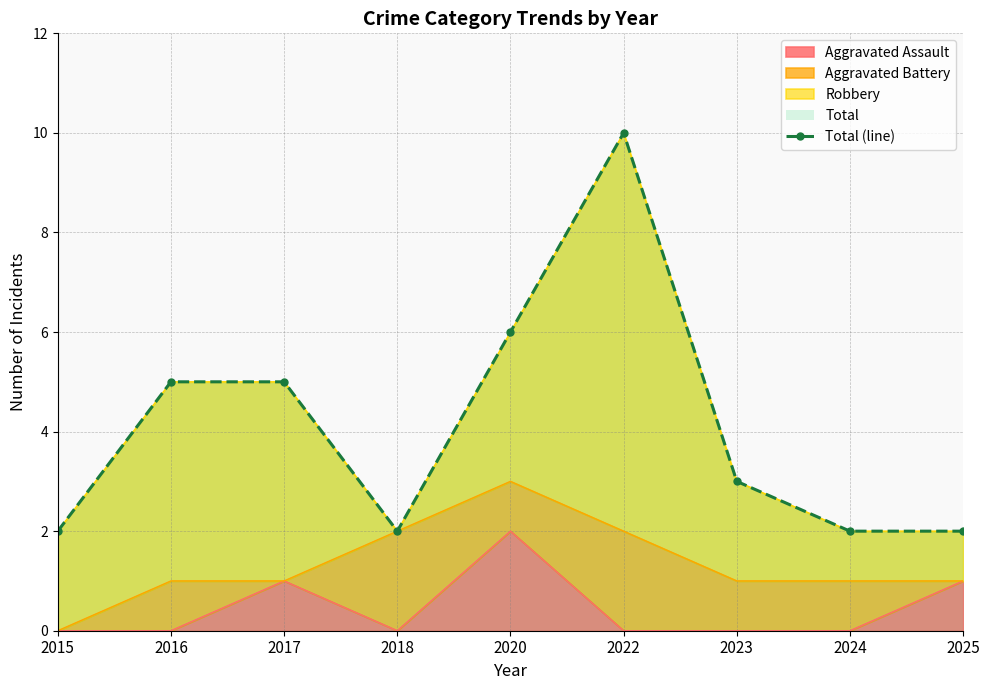

Which label corresponds to the smallest value in the chart?

2015